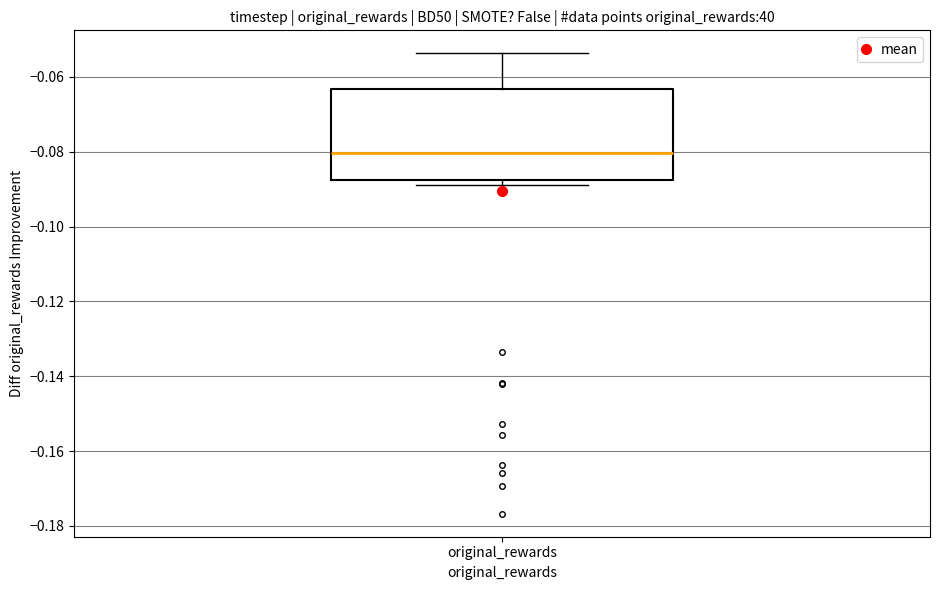

Where does the median line of the box for original_rewards sit on the y-axis? The values are not printed on the chart, so give them approximately, as read against the axis.

-0.080